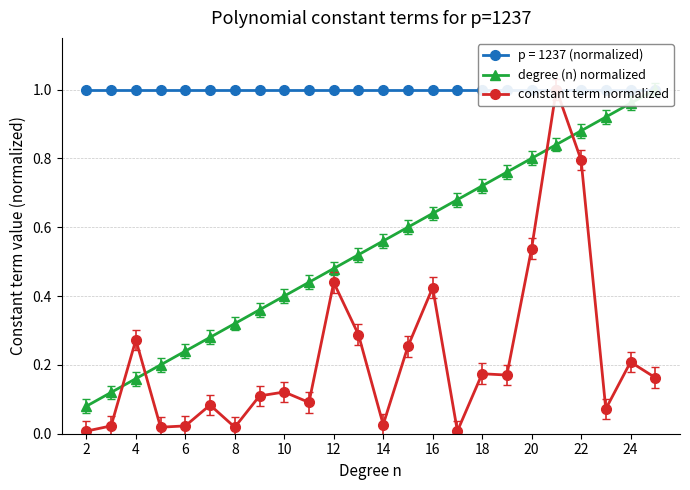

What is the minimum value for degree (n) normalized?

0.1